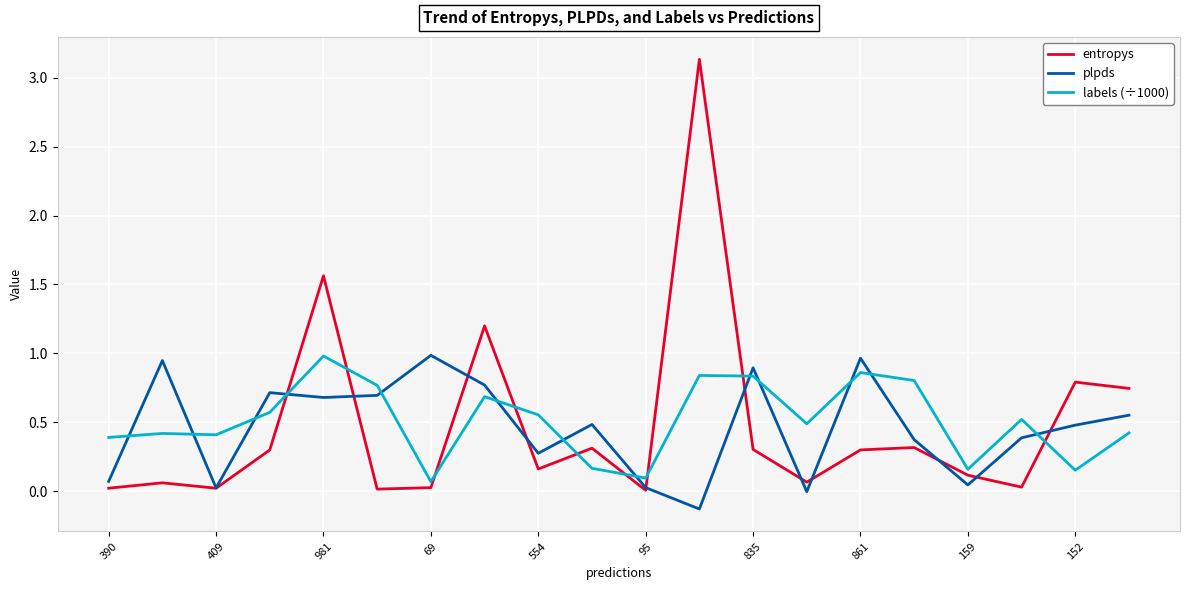

Which series has the widest spread of values?

entropys